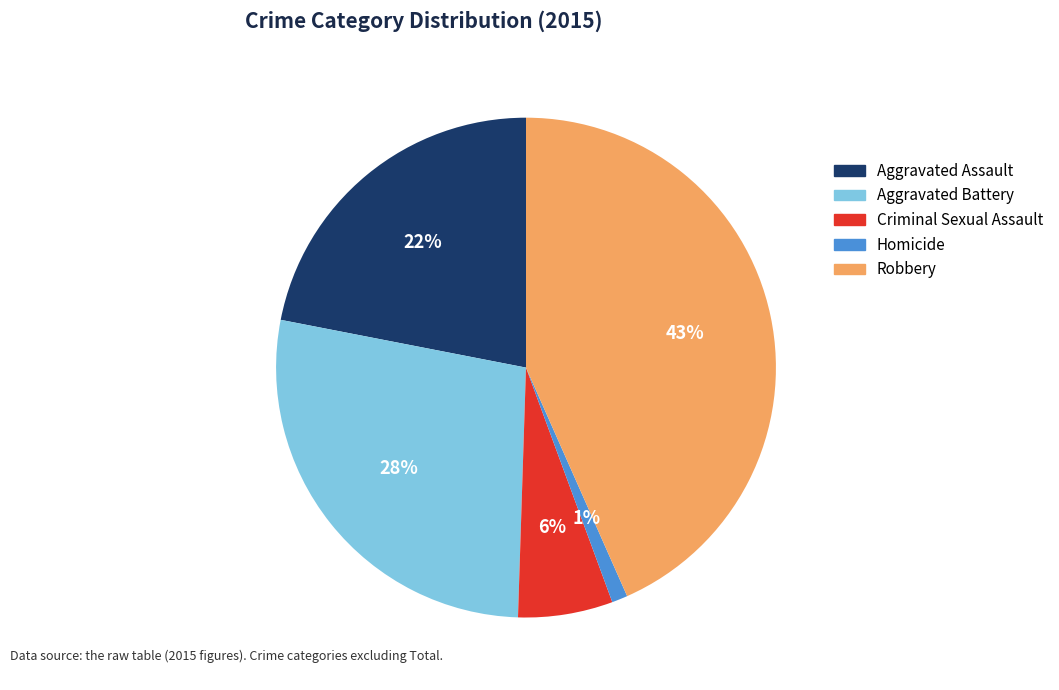

To the nearest percent, what percentage of the pie is Aggravated Assault?

22%